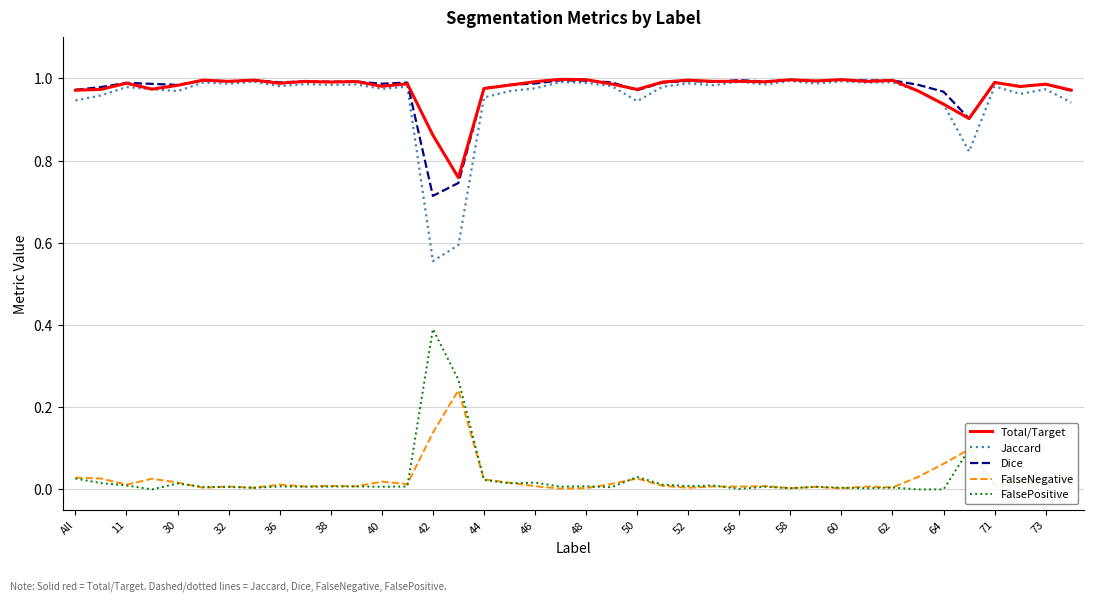

True or false: Jaccard and FalseNegative intersect in this chart.

False